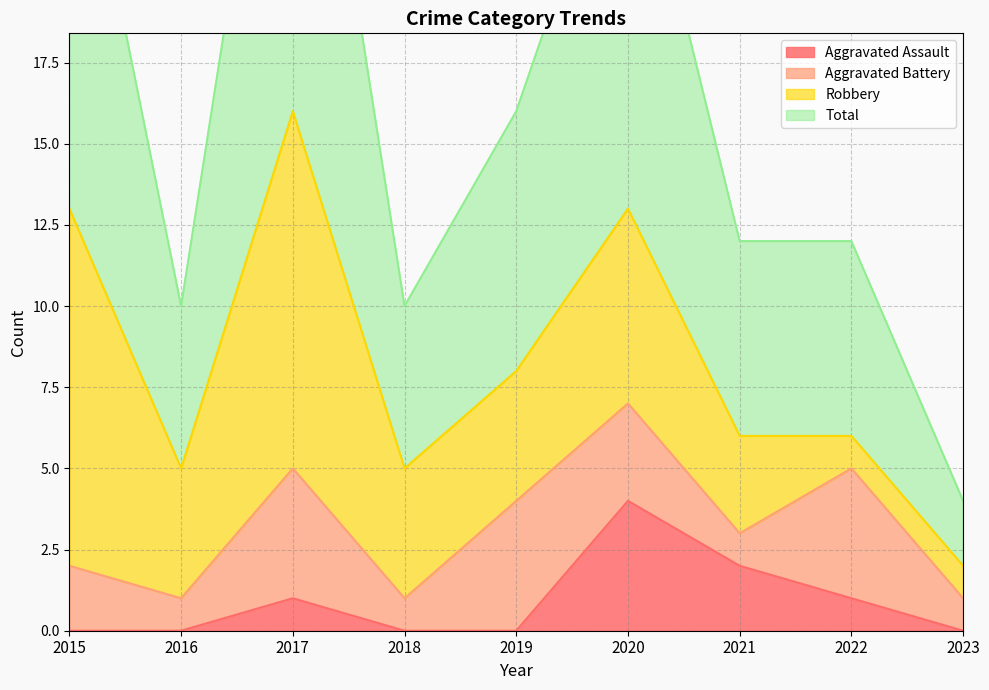

The value of Total at 2023 is 4. True or false?

True